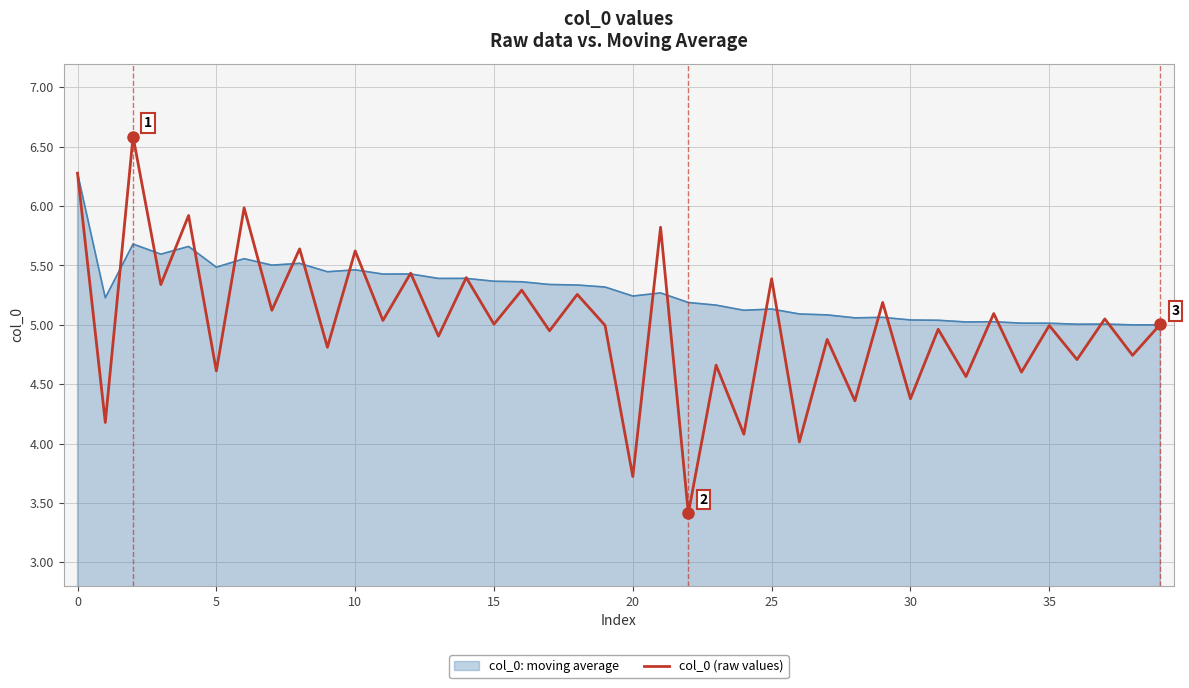

What is the maximum value shown in the chart?

6.6